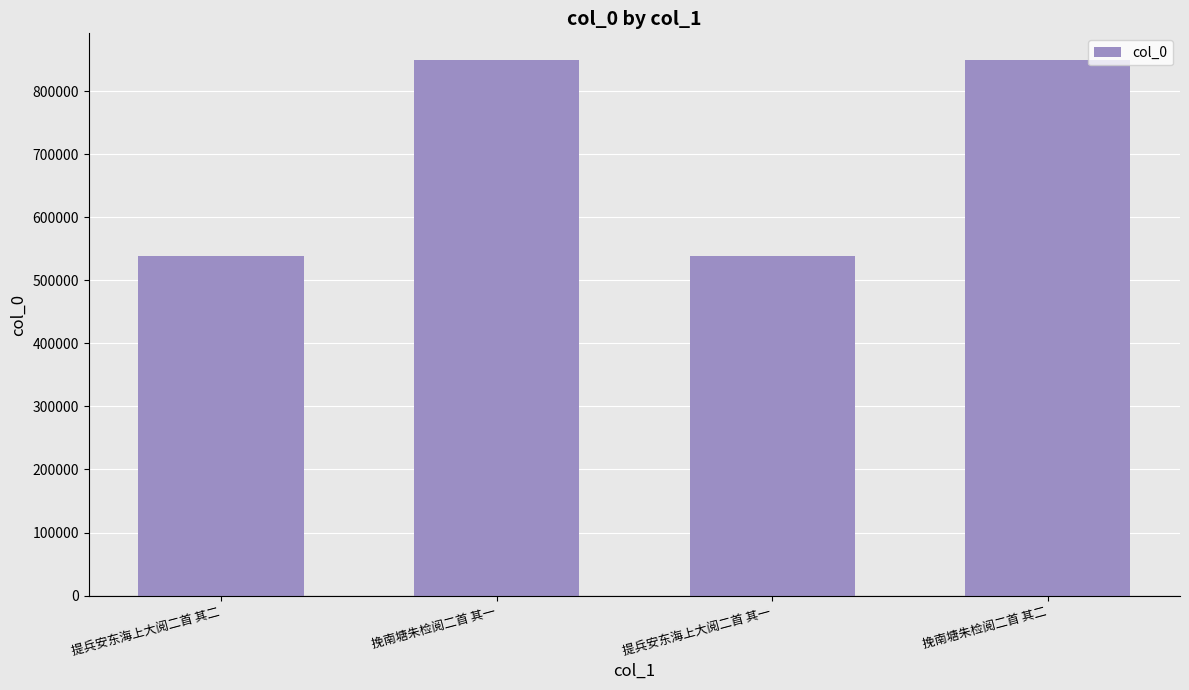

What is the label of the 3rd bar from the right?

挽南塘朱检阅二首 其一